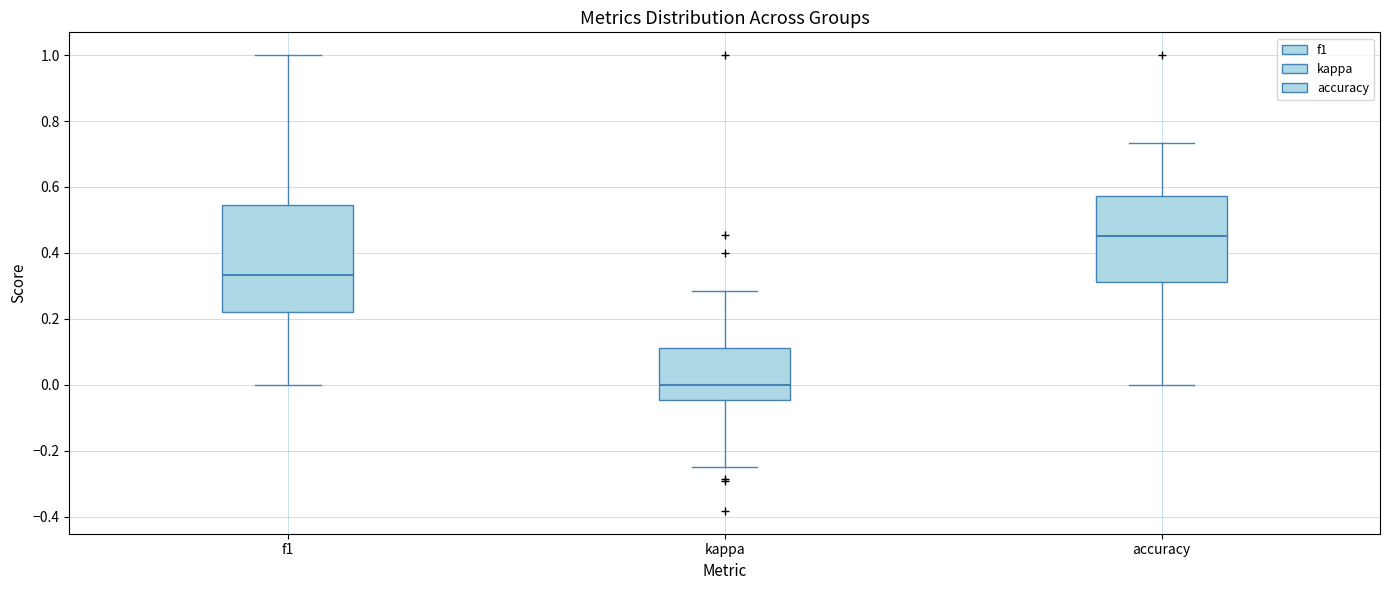

Reading left to right, transcribe this box plot: for each box, give where its median line is, the range the box spans, and where its two whiskers end, as read against the y-axis. The values are not printed on the chart, so give them approximately, as read against the axis.

f1: median 0.34, box 0.22 to 0.54, whiskers 0.00 to 1.00
kappa: median 0.00, box -0.04 to 0.12, whiskers -0.24 to 0.28
accuracy: median 0.46, box 0.32 to 0.58, whiskers 0.00 to 0.74